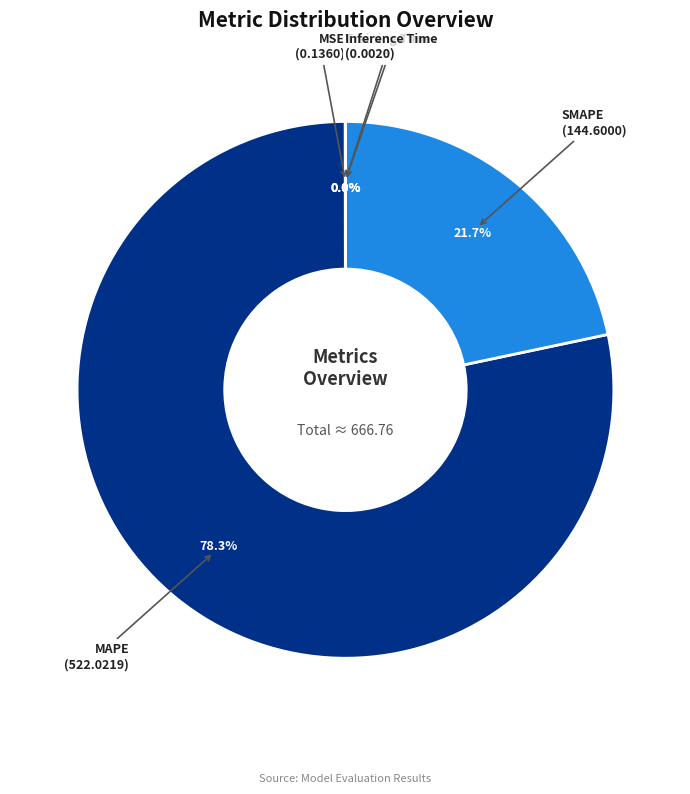

What is the total percentage of SMAPE and MAPE?

100.0%